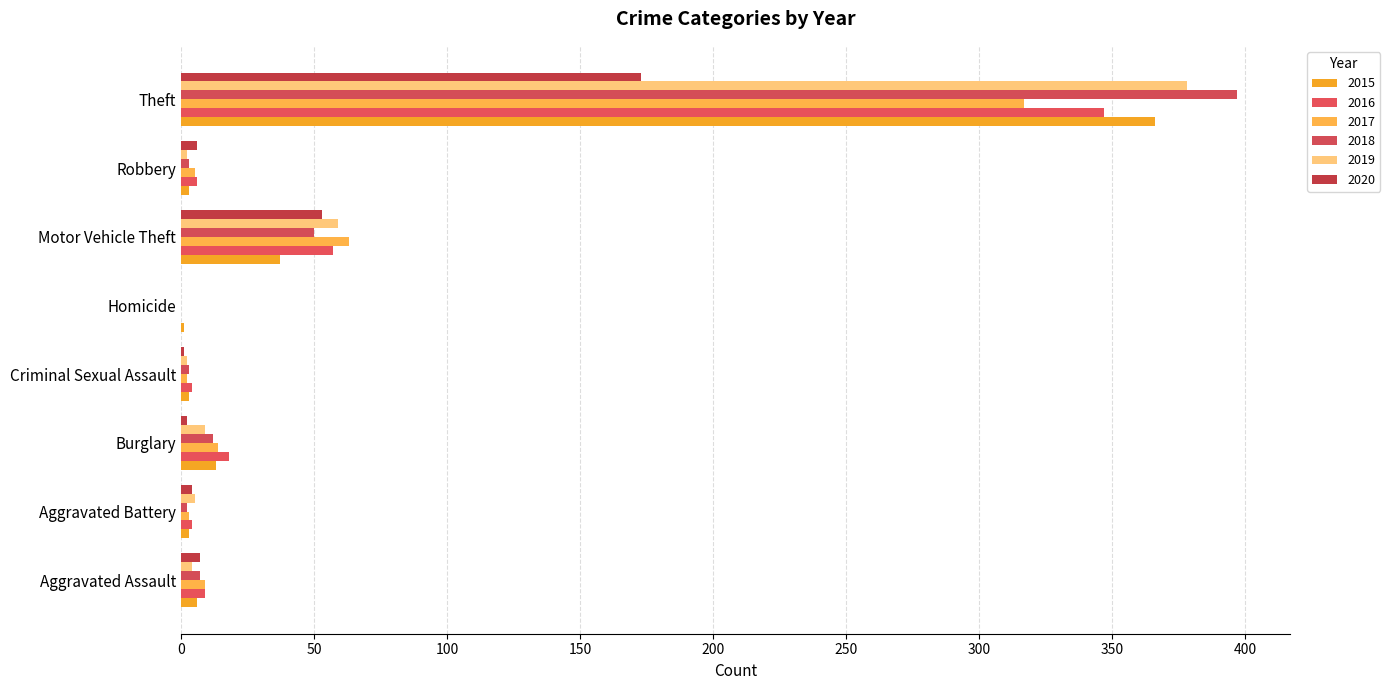

At how many categories does at least one series exceed 322?

1